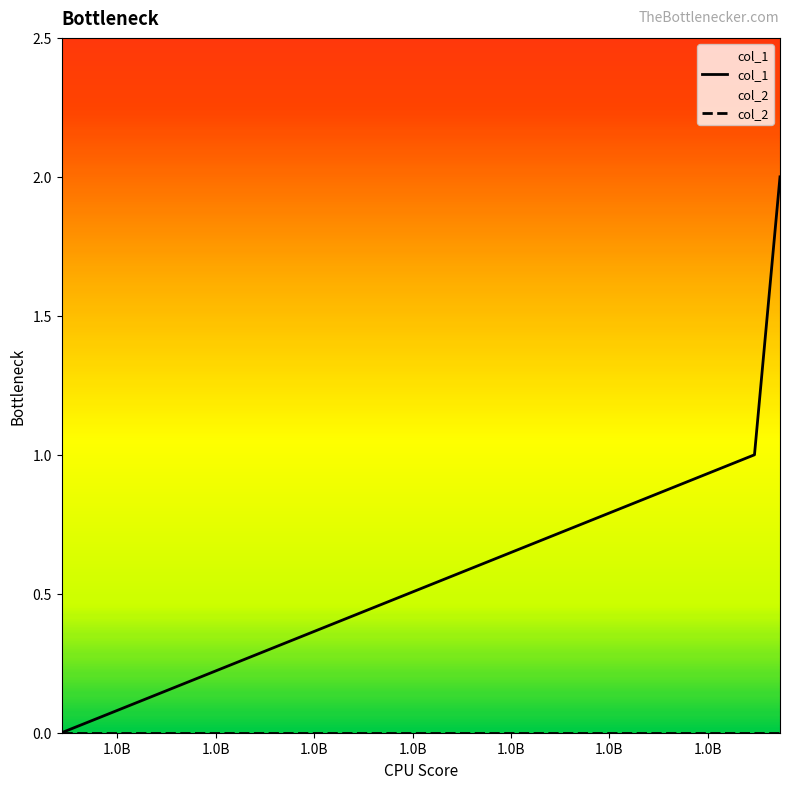

Which series has the largest total across all categories?

col_1